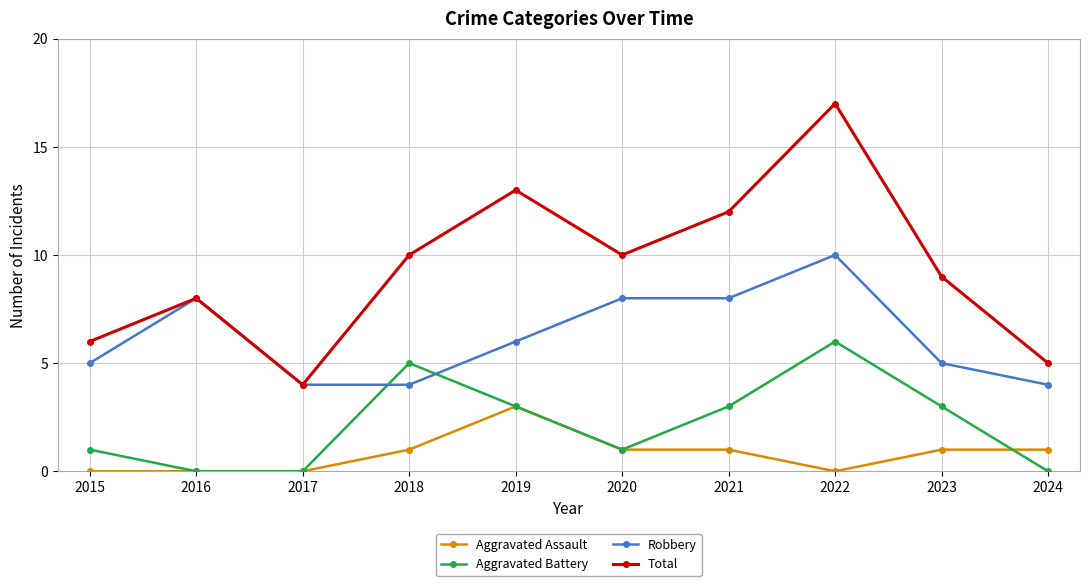

Reading right to left, list all the values displayed in this chart.

Aggravated Assault: 1	1	0	1	1	3	1	0	0	0
Aggravated Battery: 0	3	6	3	1	3	5	0	0	1
Robbery: 4	5	10	8	8	6	4	4	8	5
Total: 5	9	17	12	10	13	10	4	8	6